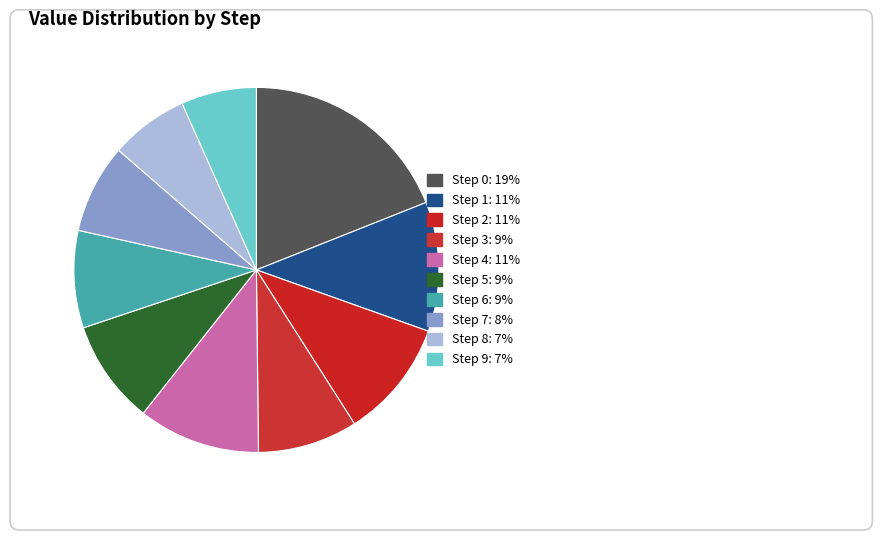

Is it true that Step 2 is 25% of the pie?

False